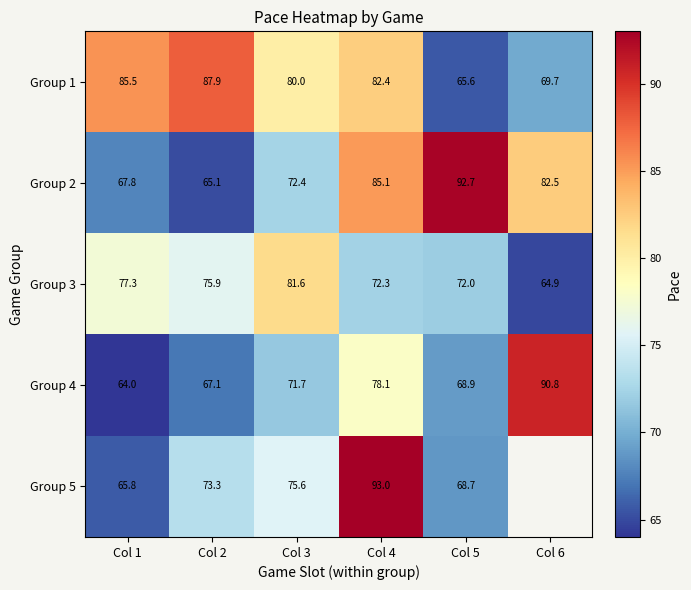

Between Col 6 and Col 3, which is larger?

Col 3